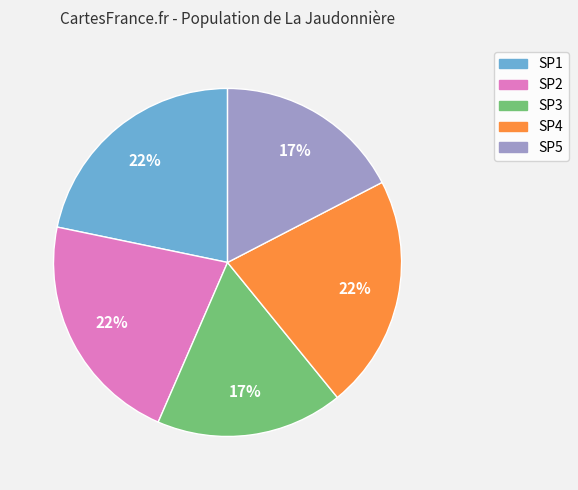

True or false: SP2 accounts for 14% of the total.

False